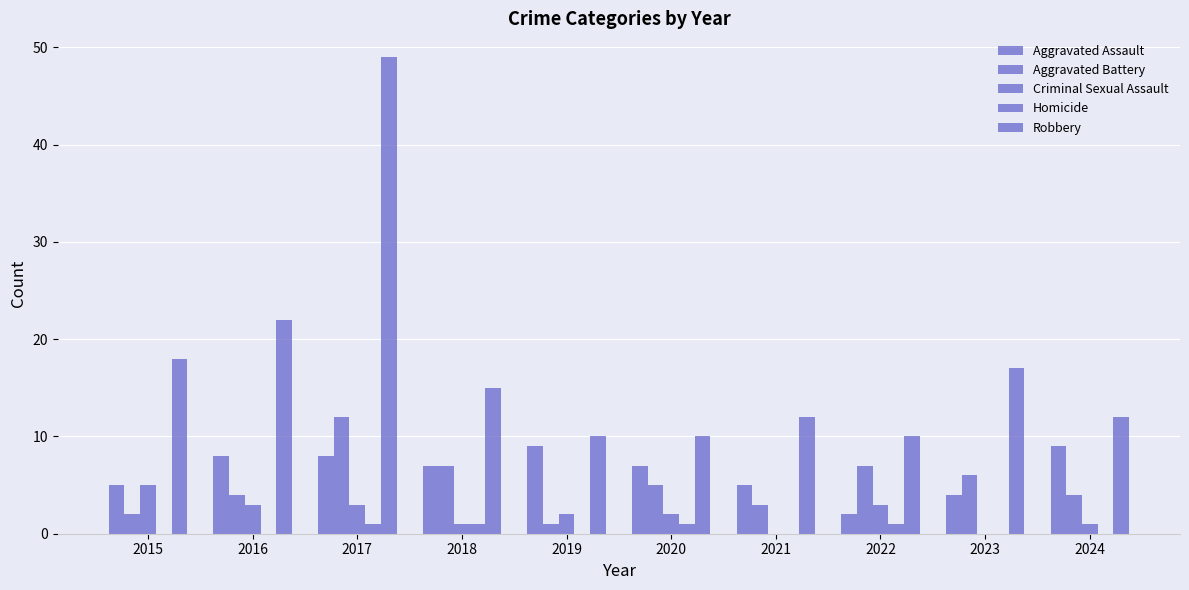

The Aggravated Assault series shows 11 at 2020. True or false?

False